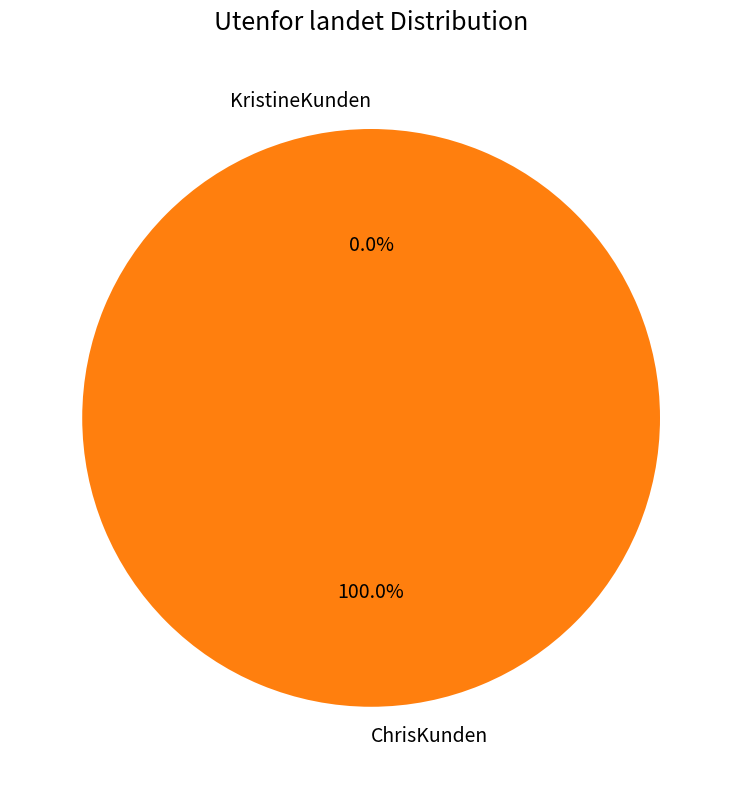

To the nearest percent, what is the combined percentage of KristineKunden and ChrisKunden?

100%